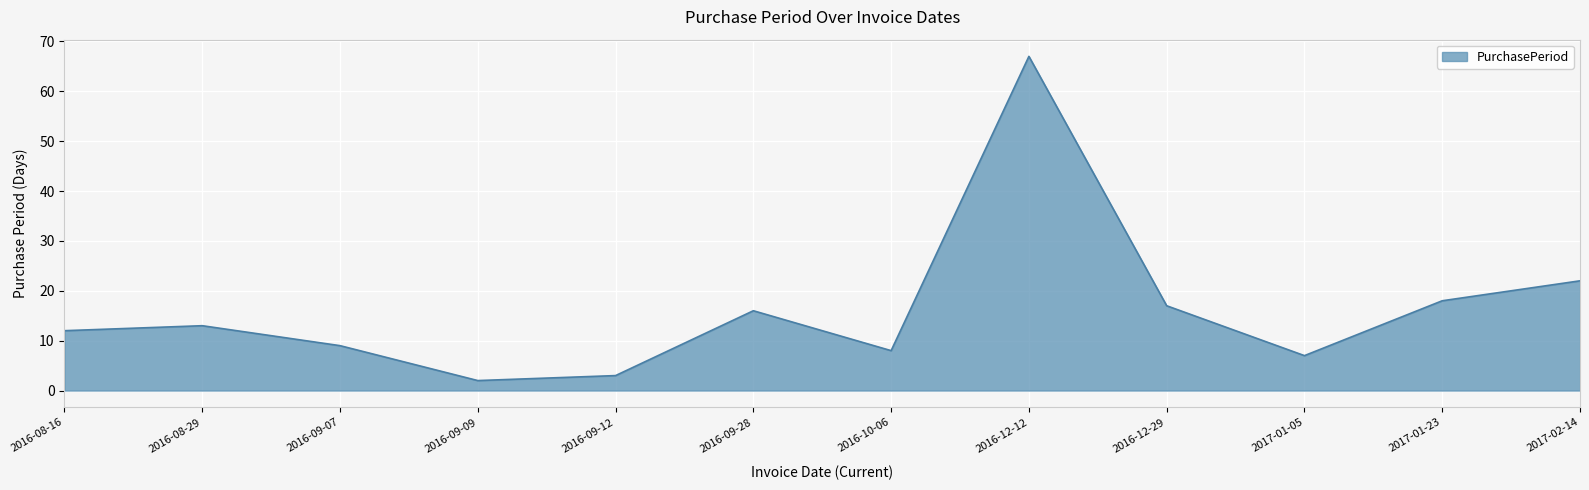

Count the number of data series in this chart.

1